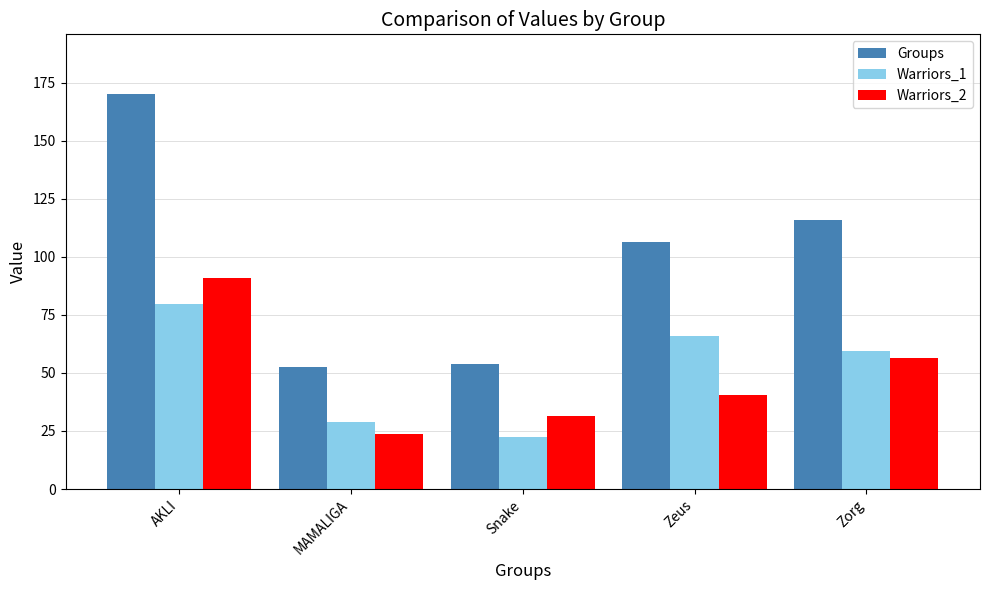

Does the chart contain any negative values?

No